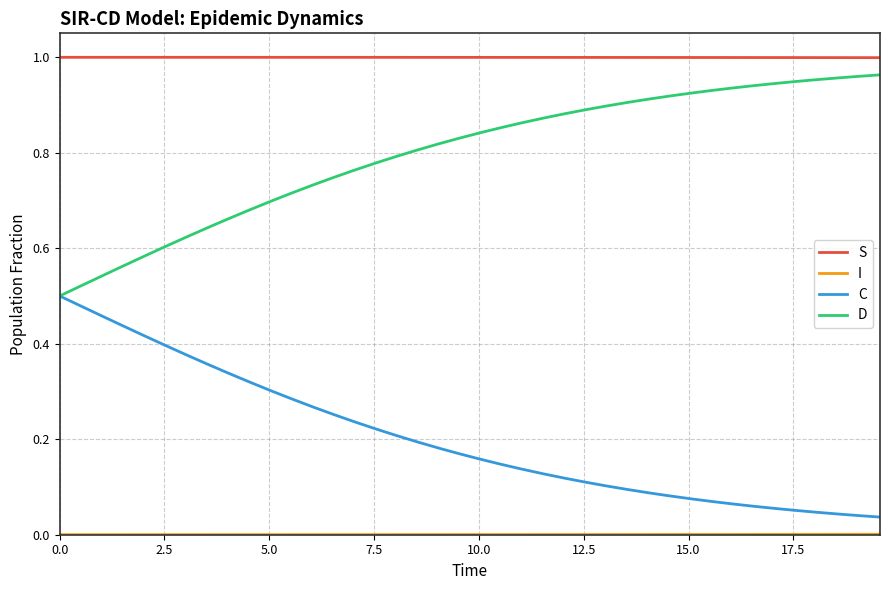

Does the chart have visible grid lines?

Yes